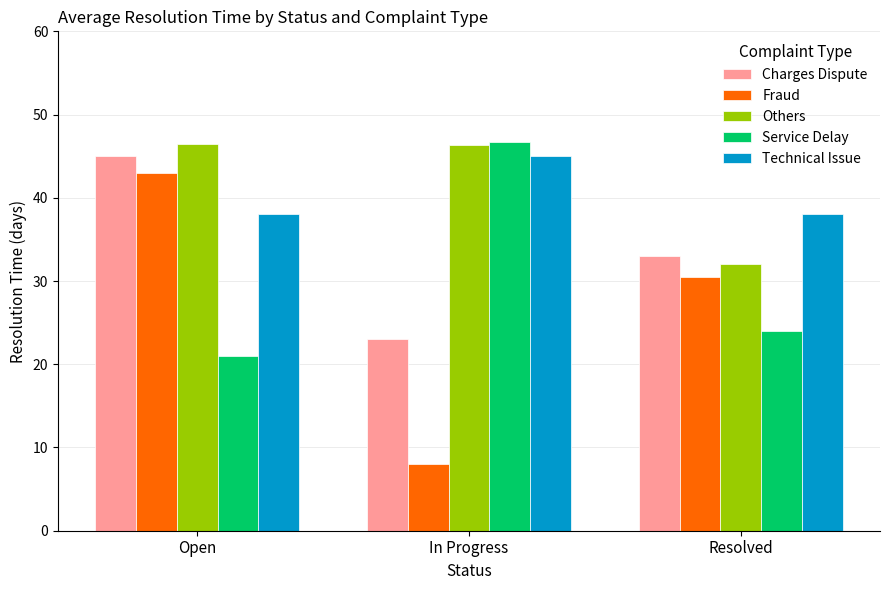

At which label does Service Delay first exceed 24?

In Progress